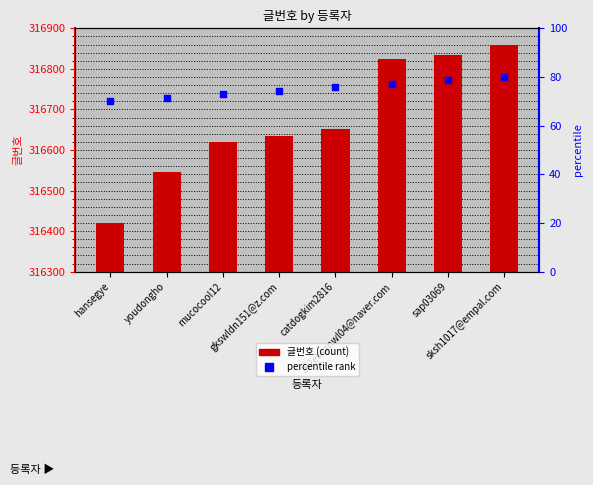

At how many categories does at least one series exceed 238374?

8